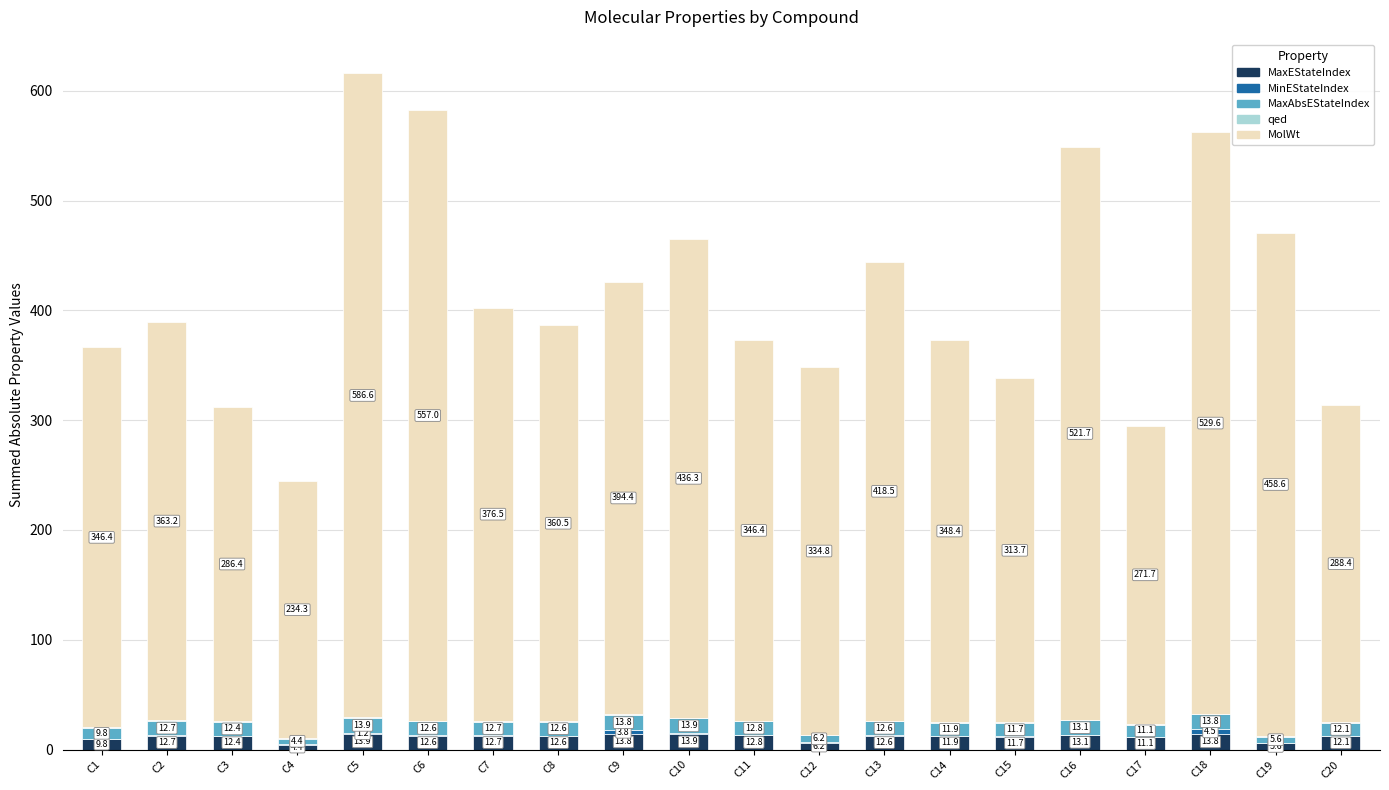

Read the MaxEStateIndex value at C1.

9.8